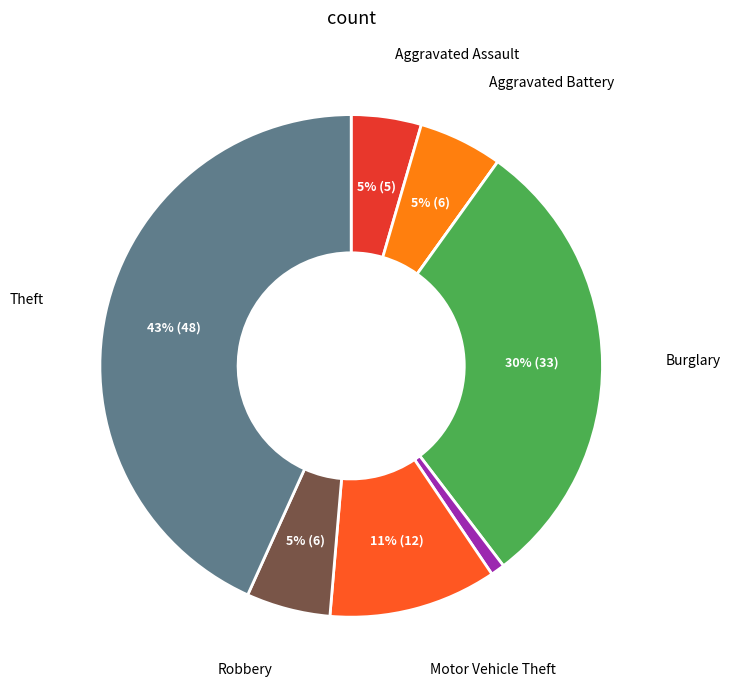

To the nearest percent, what is the average slice percentage?

12%